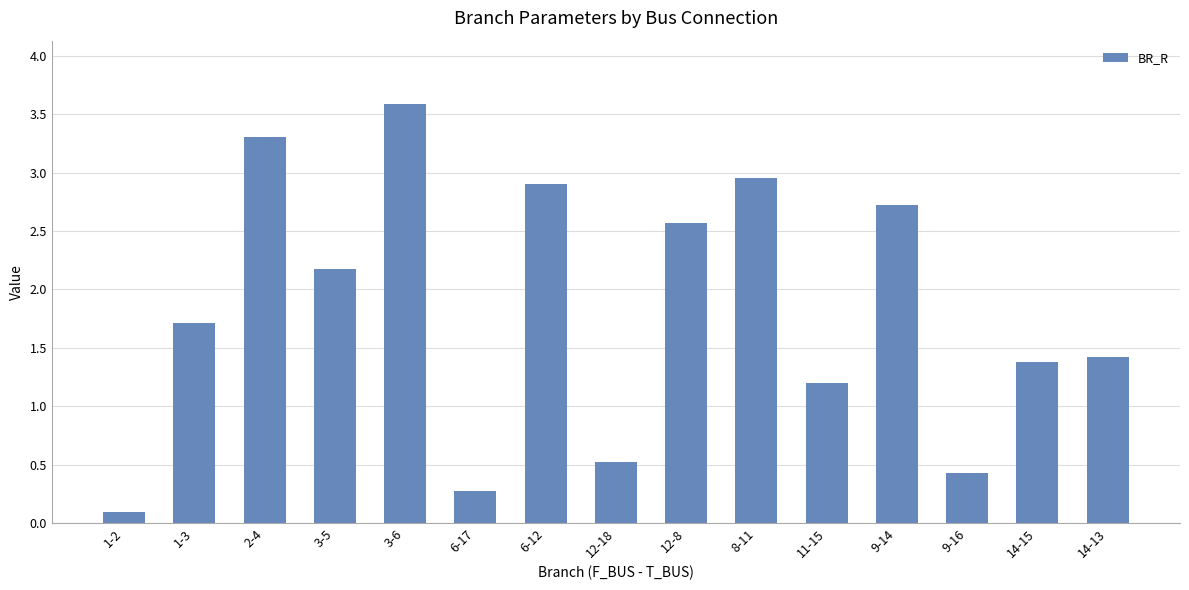

Rank the categories by value from lowest to highest.

1-2, 6-17, 9-16, 12-18, 11-15, 14-15, 14-13, 1-3, 3-5, 12-8, 9-14, 6-12, 8-11, 2-4, 3-6